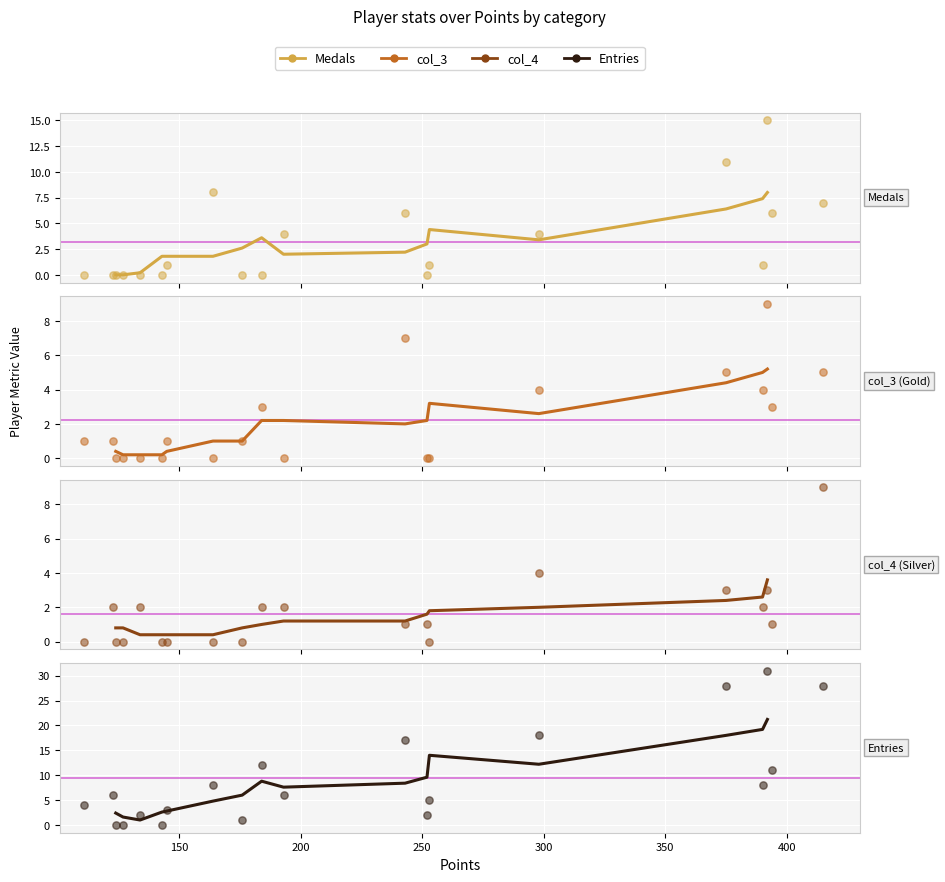

Which series has the largest total across all categories?

Entries